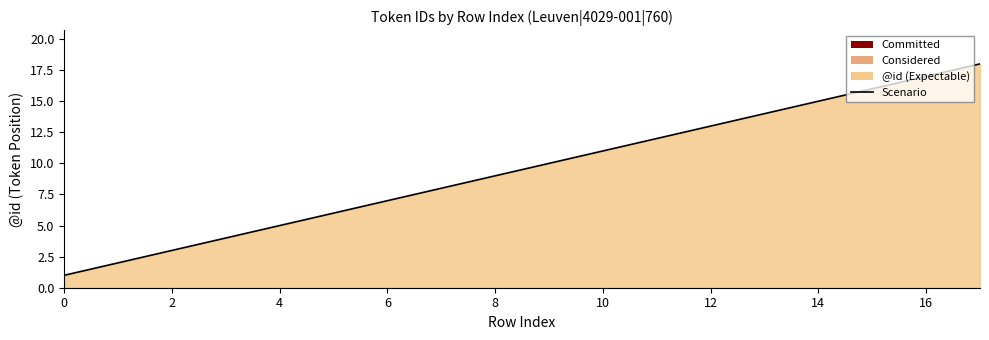

Count the number of values greater than 10.

7